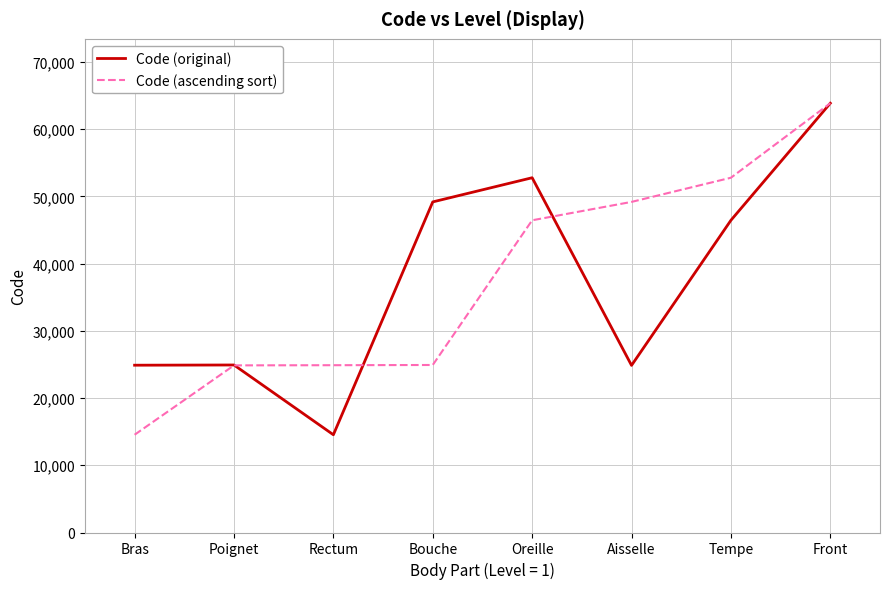

The value of Code (ascending sort) at Rectum is 24890. True or false?

True